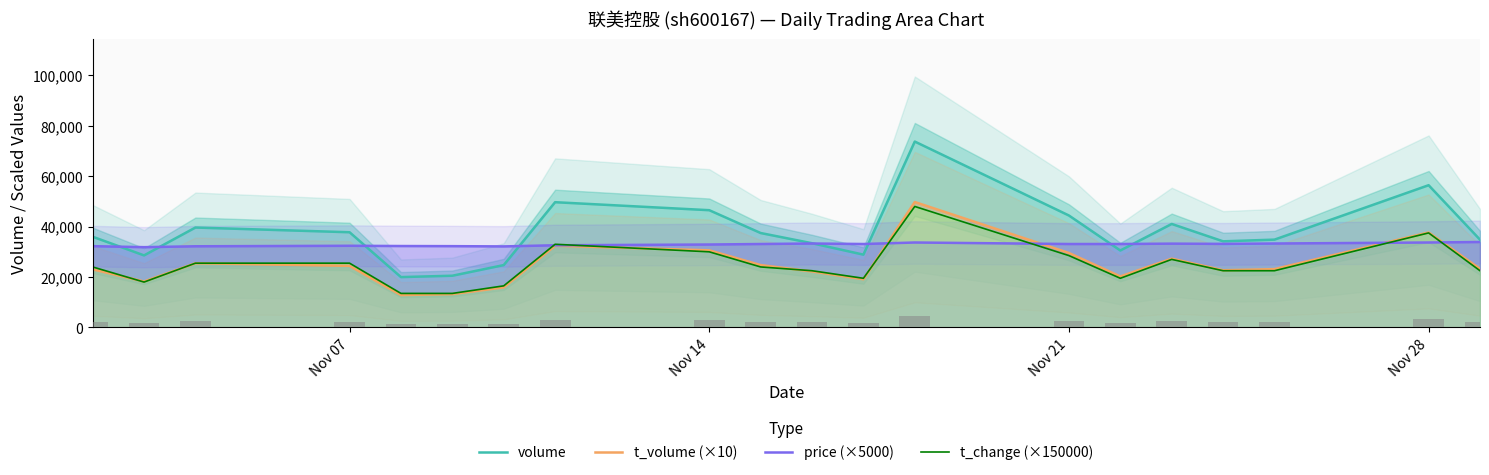

True or false: price (×5000) and t_volume (×10) intersect in this chart.

True